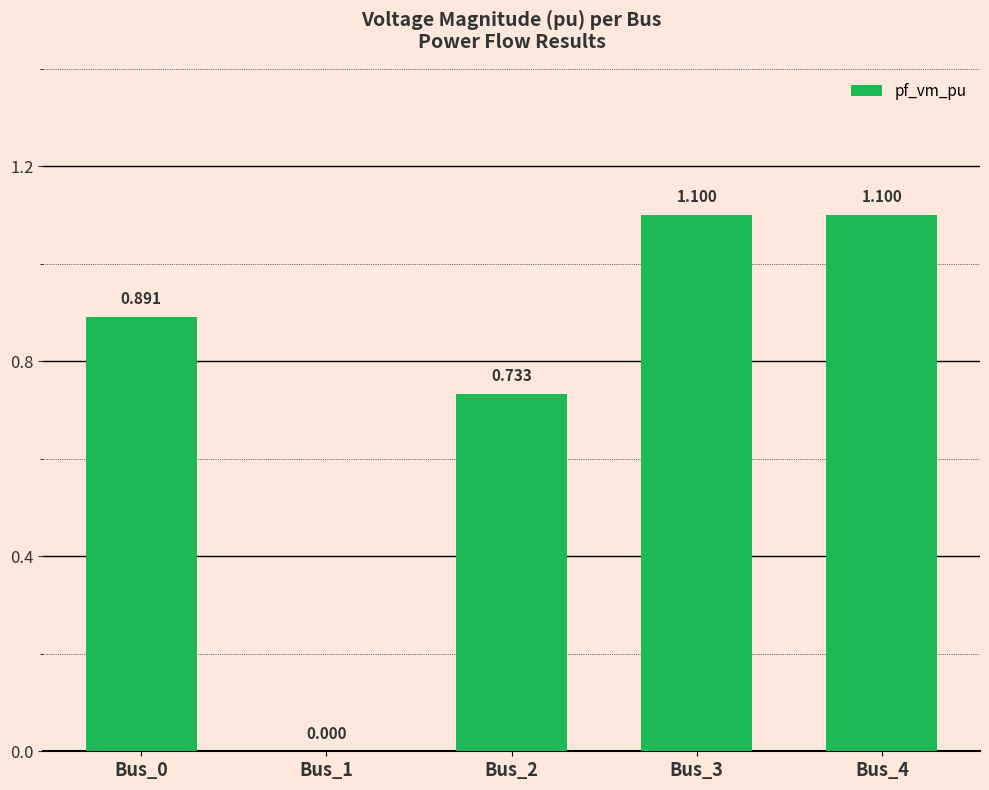

What is the value of the 3rd bar from the left?

0.7